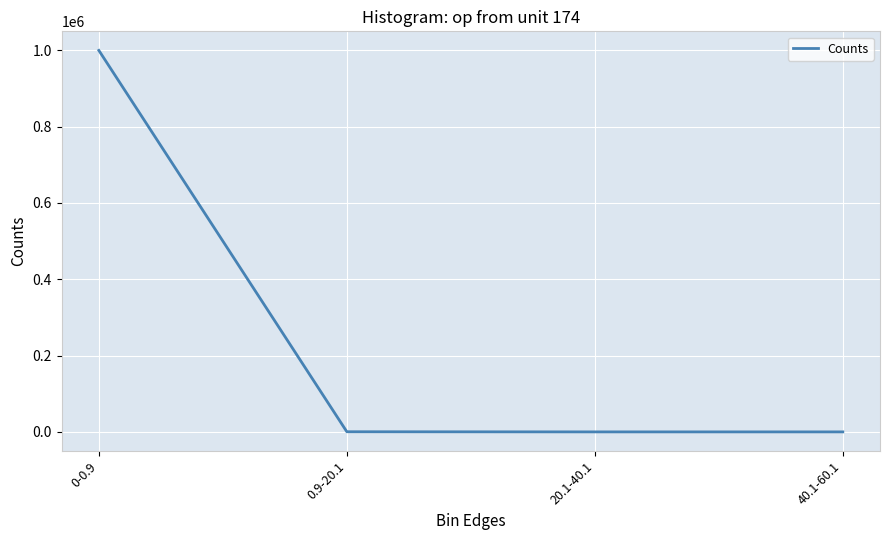

What is the average value?

250000